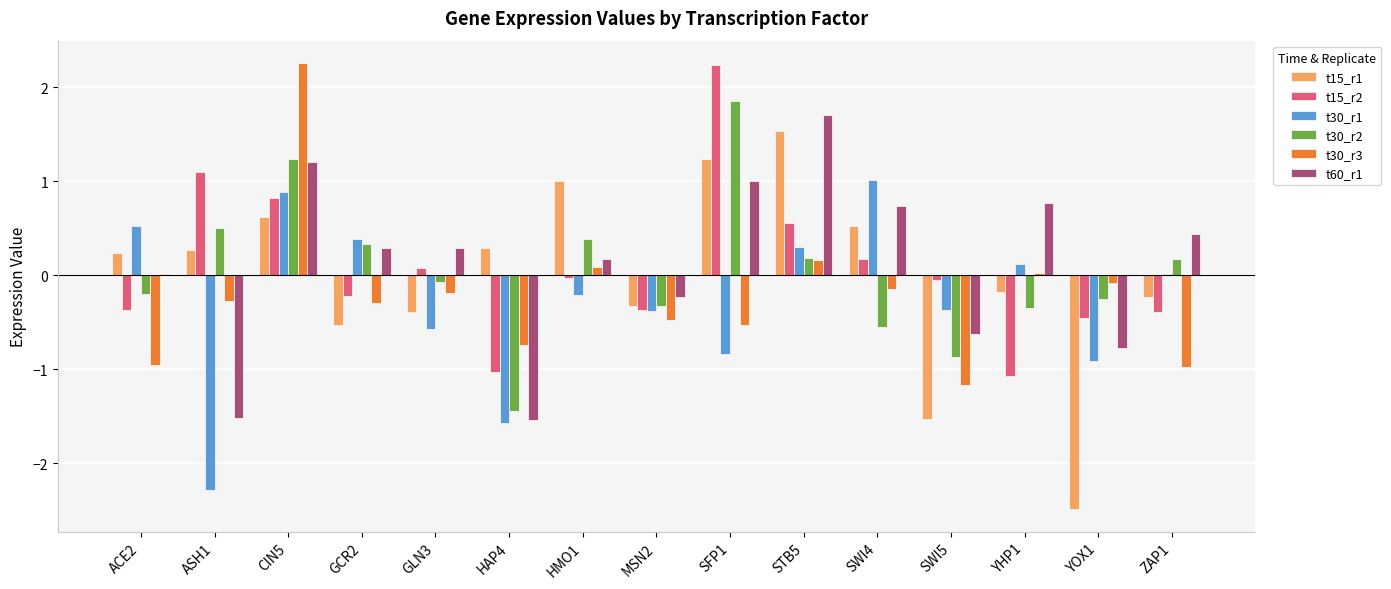

Which series has the largest range (max minus min)?

t15_r1